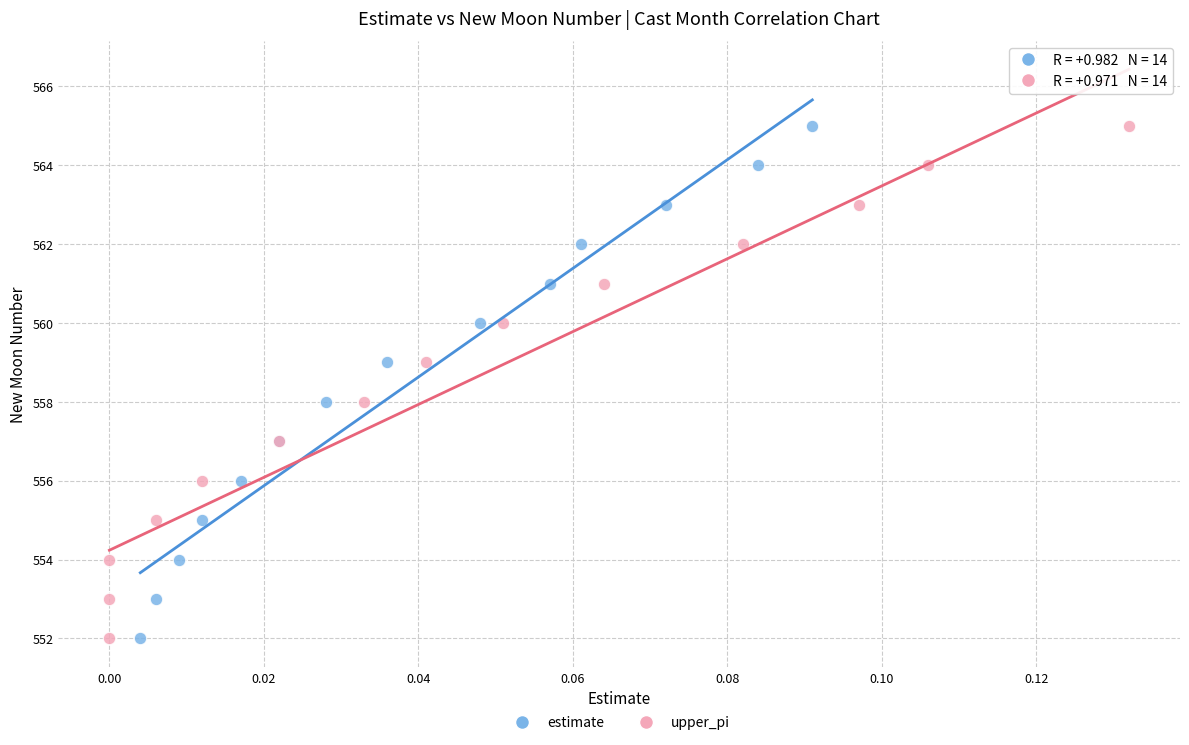

What are all the series names shown in the legend?

estimate, upper_pi